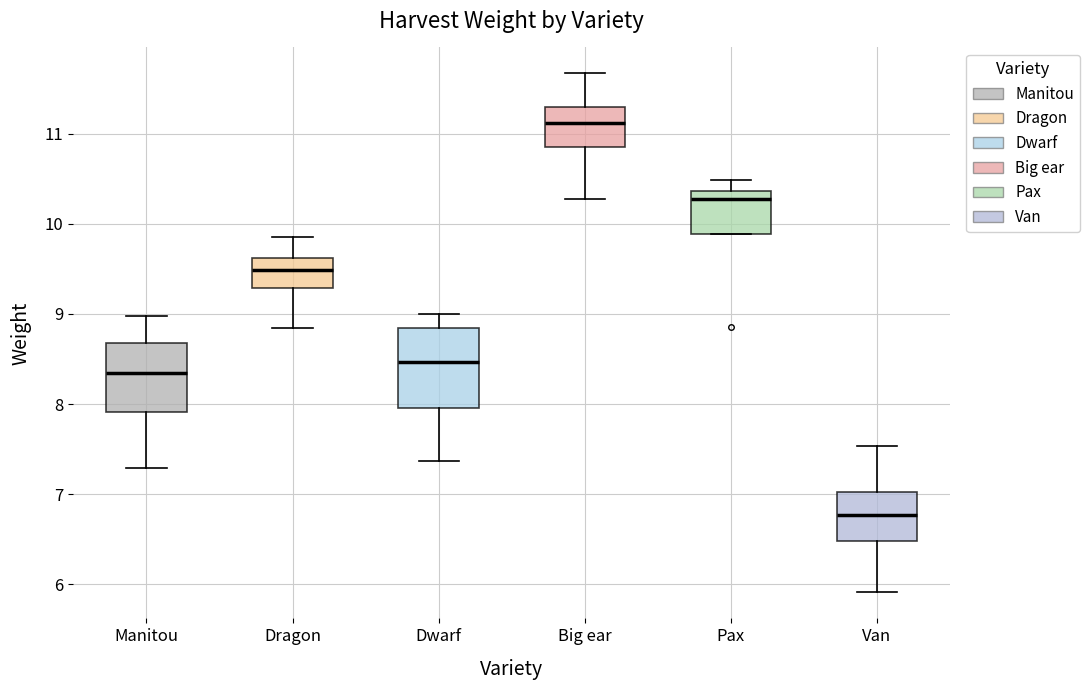

Where does the upper whisker of the box for Pax end on the y-axis? The values are not printed on the chart, so give them approximately, as read against the axis.

10.5